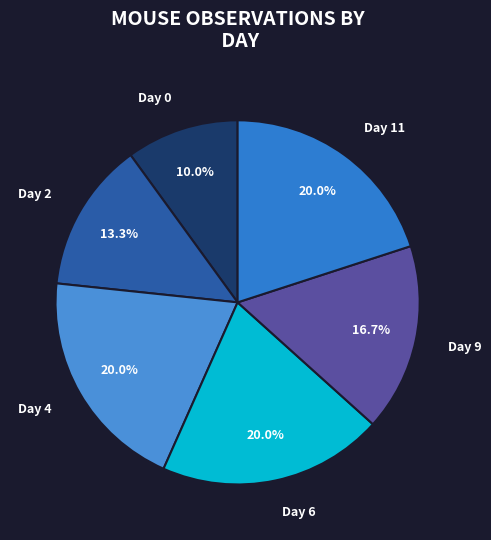

Is there a majority slice in this chart?

No